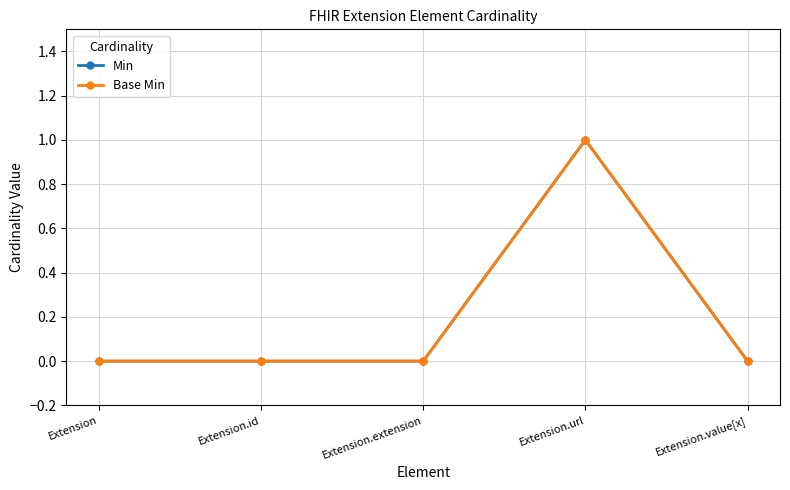

What is the label of the 1st point from the left?

Extension